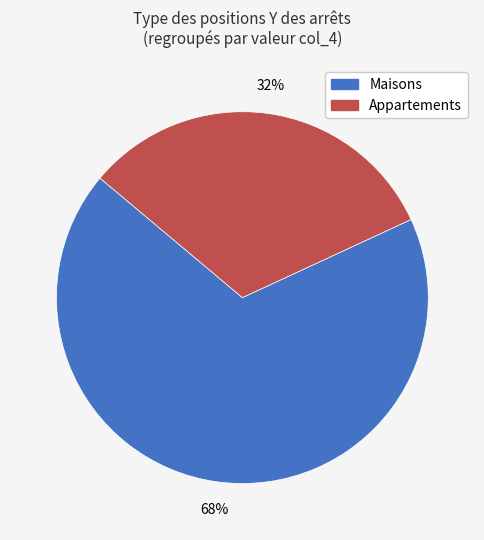

What is the smallest slice in the pie chart?

Appartements